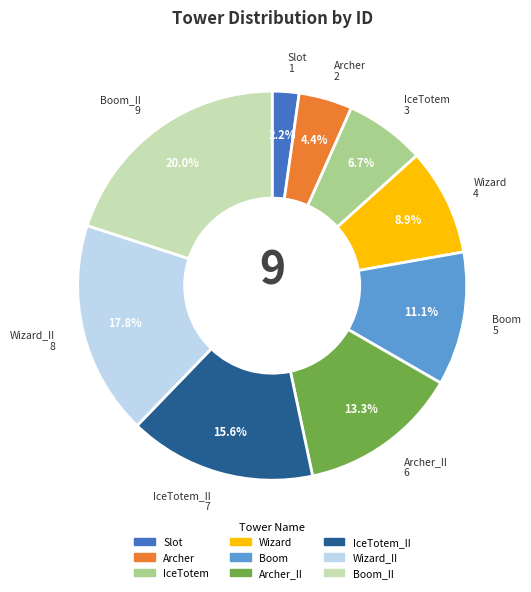

Is there a majority slice in this chart?

No